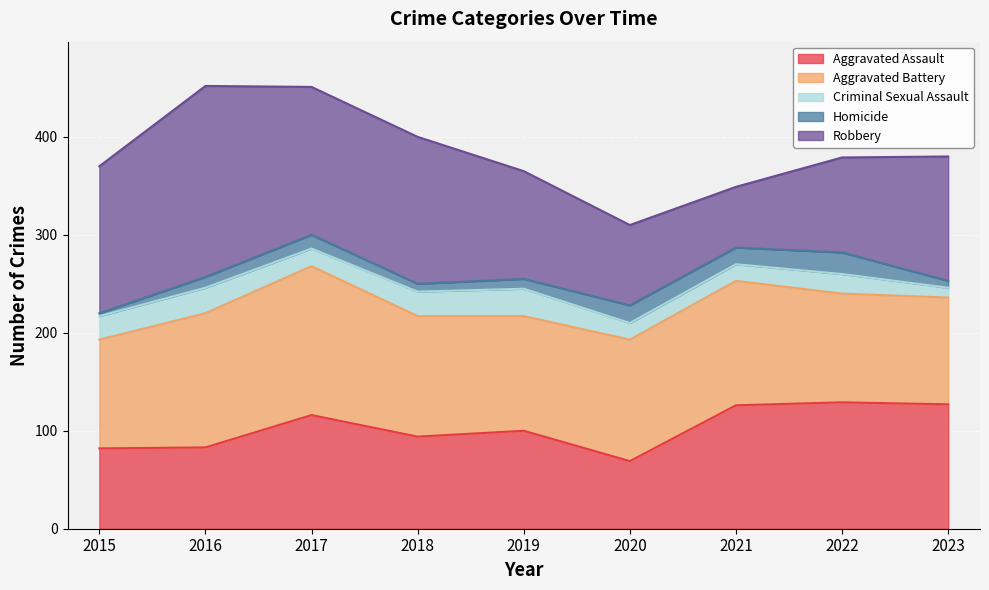

At which label does Criminal Sexual Assault reach its peak?

2019